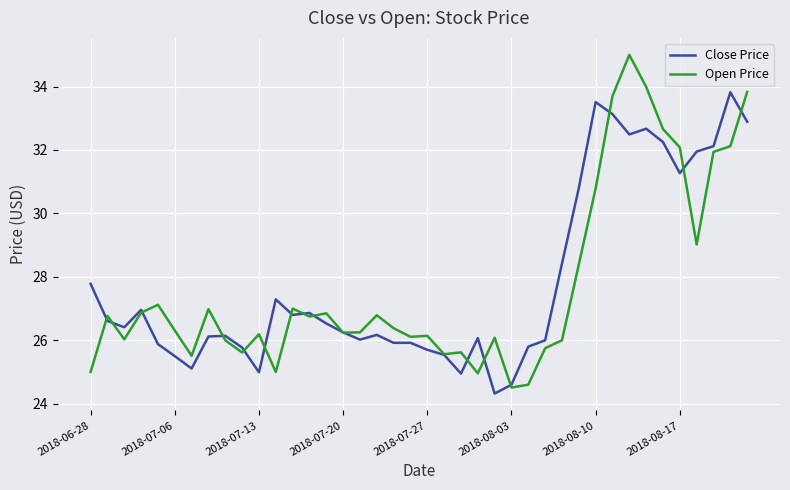

Which series has the largest range (max minus min)?

Open Price